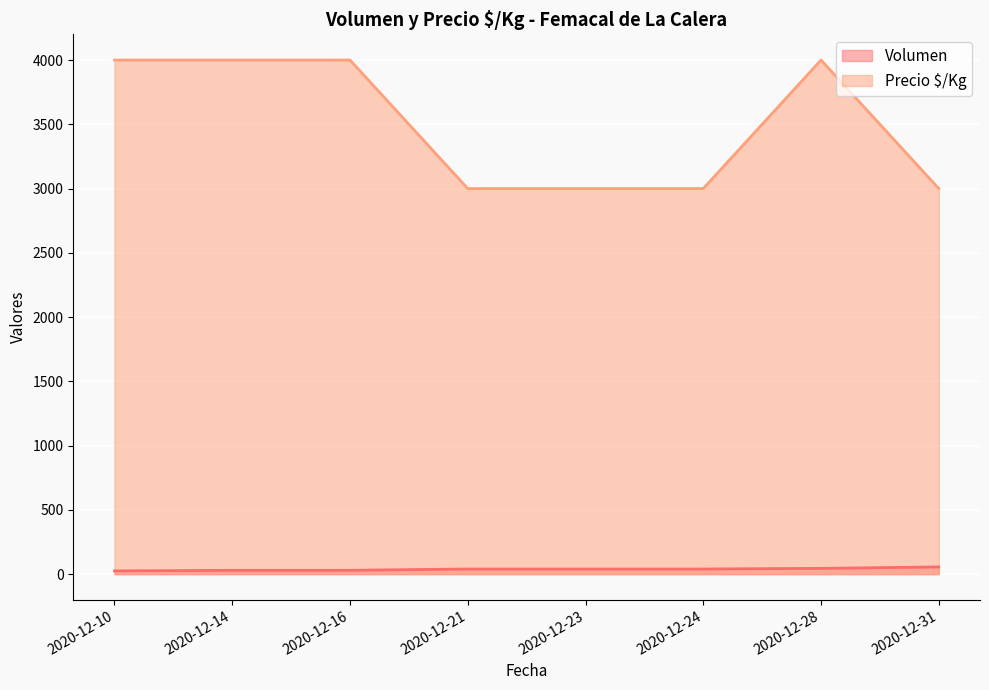

At which category is the sum across all series the highest?

2020-12-28